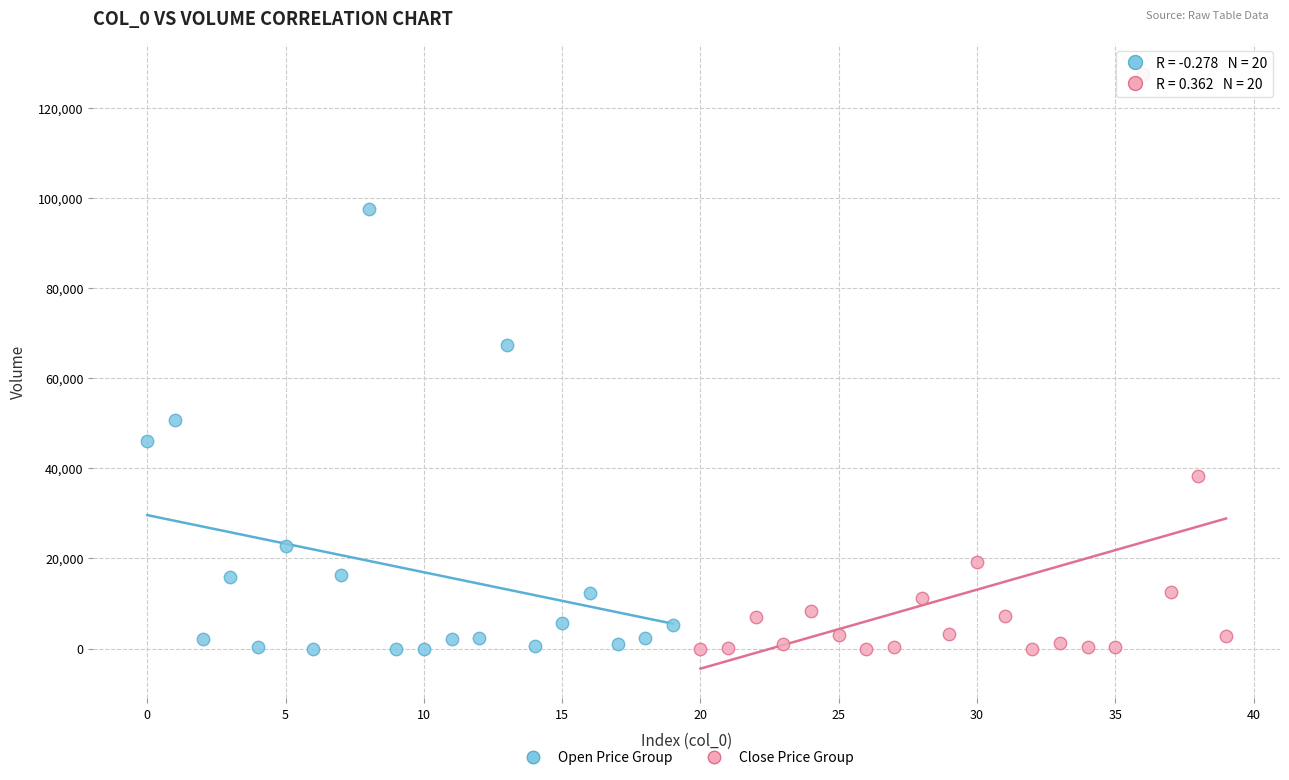

Which series has the widest spread of Y values?

Close Price Group